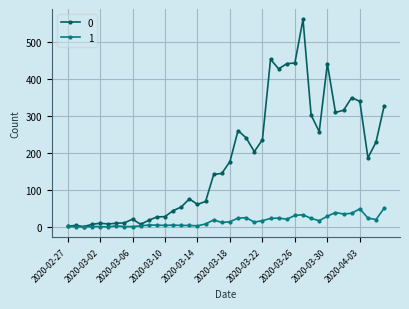

True or false: 0 has more than 1 points higher than both neighbors.

True